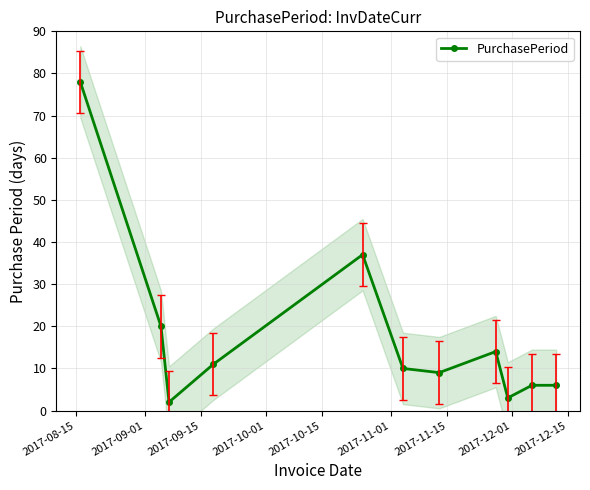

Count the number of values greater than 10.

5